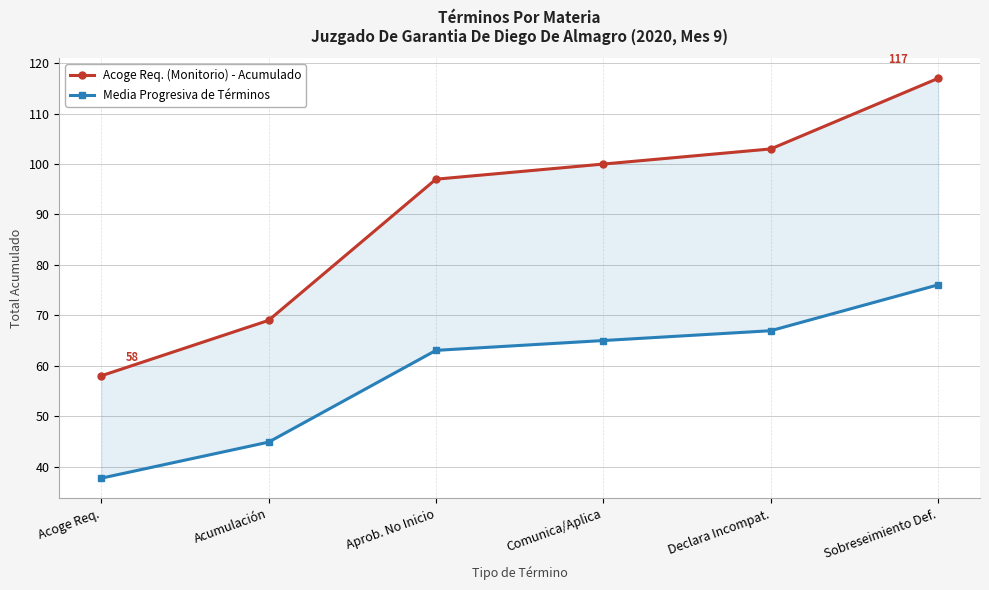

What is the difference between the Acoge Req. (Monitorio) - Acumulado values at Acoge Req. and Declara Incompat.?

45.0